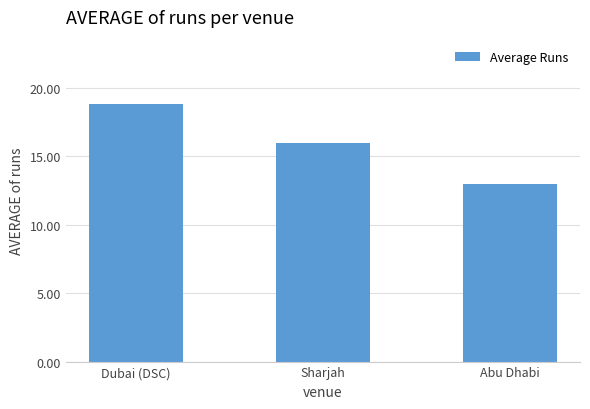

The chart shows a value of 23.3 at Sharjah. True or false?

False